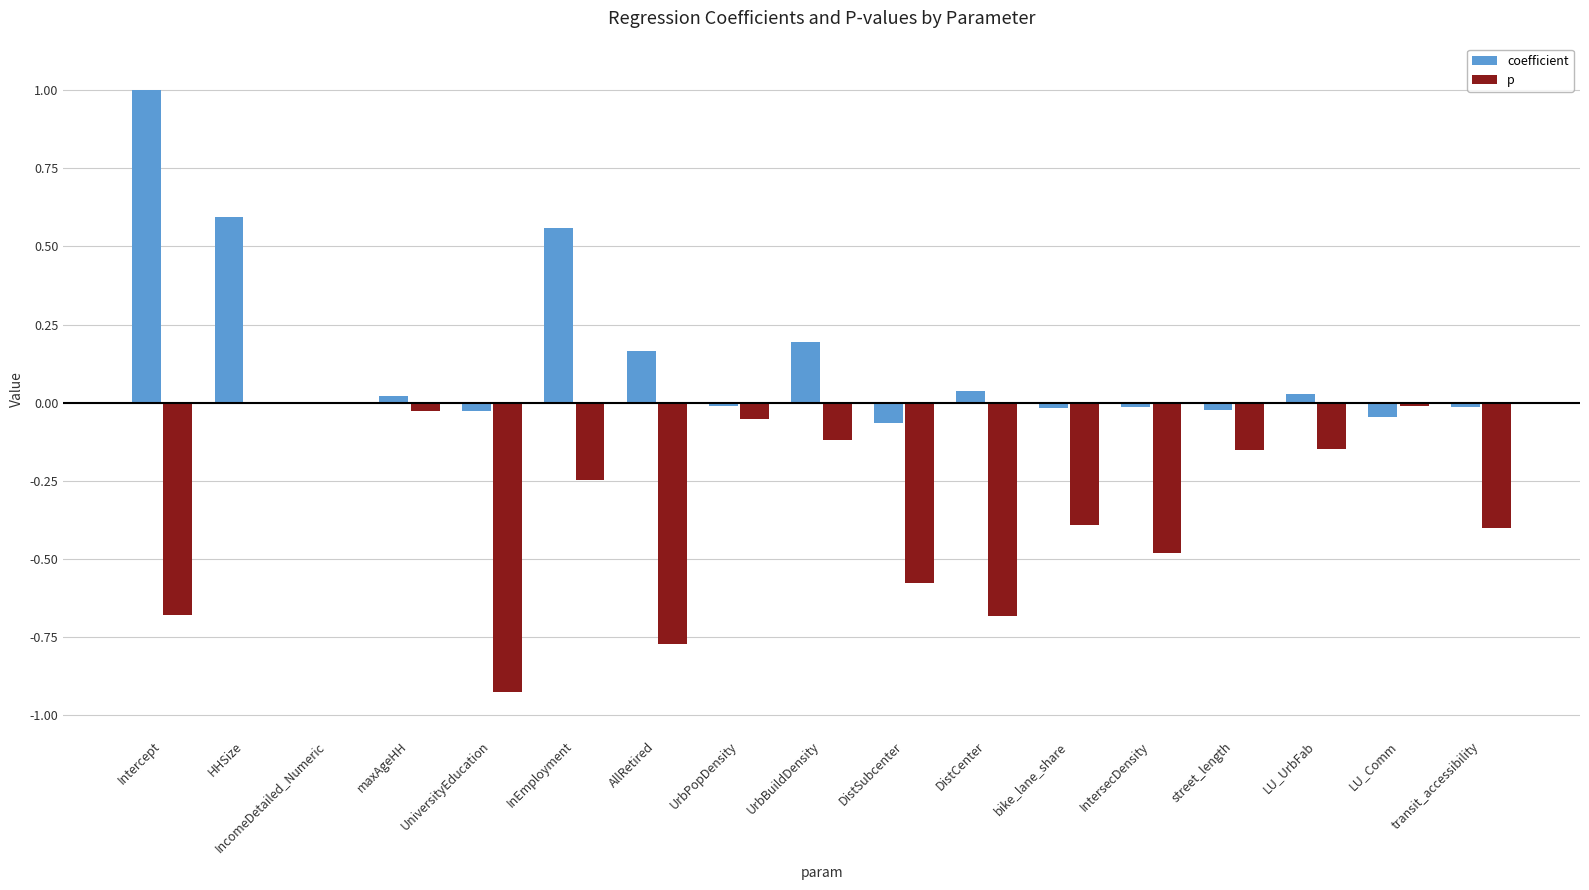

Which series changed the most between maxAgeHH and bike_lane_share?

p